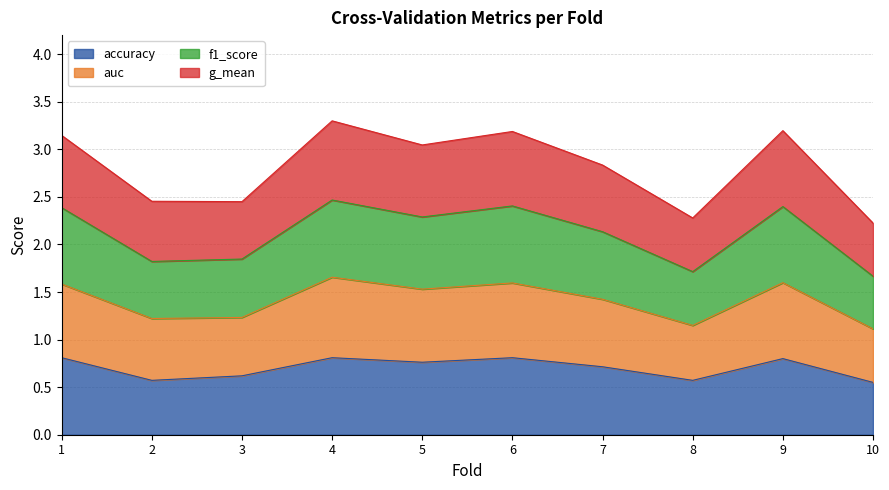

True or false: accuracy has a value of 1.3 at 6.

False